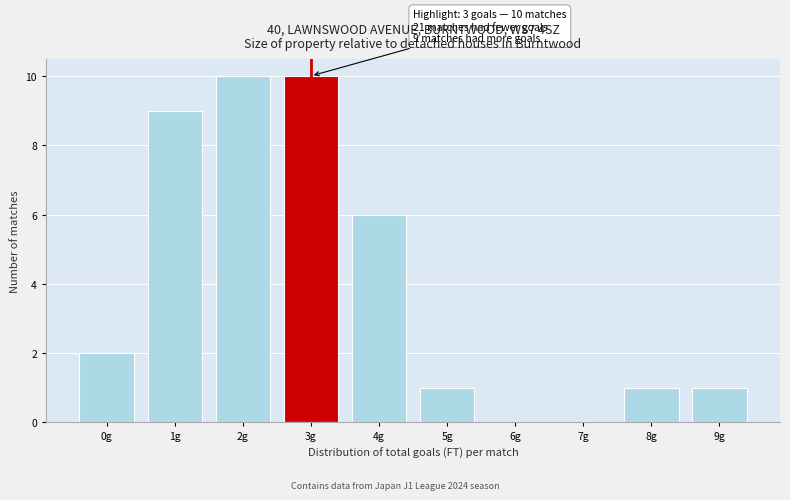

Reading left to right, list all the values displayed in this chart.

0g=2	1g=9	2g=10	3g=10	4g=6	5g=1	6g=0	7g=0	8g=1	9g=1